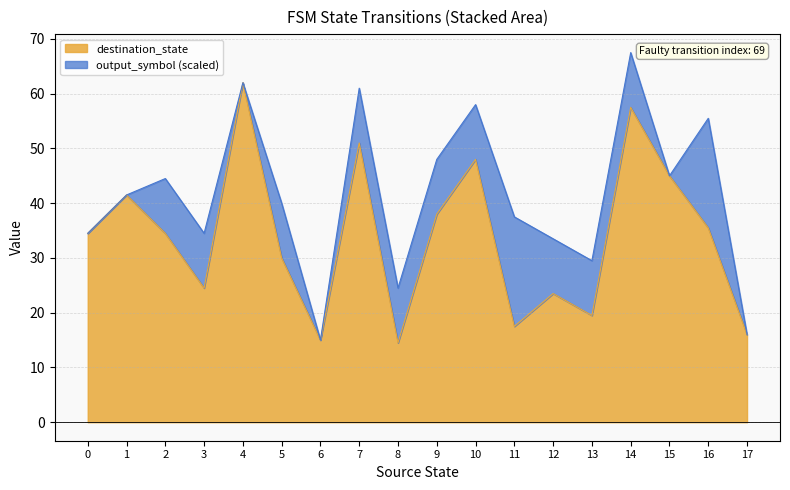

Which series has the largest range (max minus min)?

destination_state